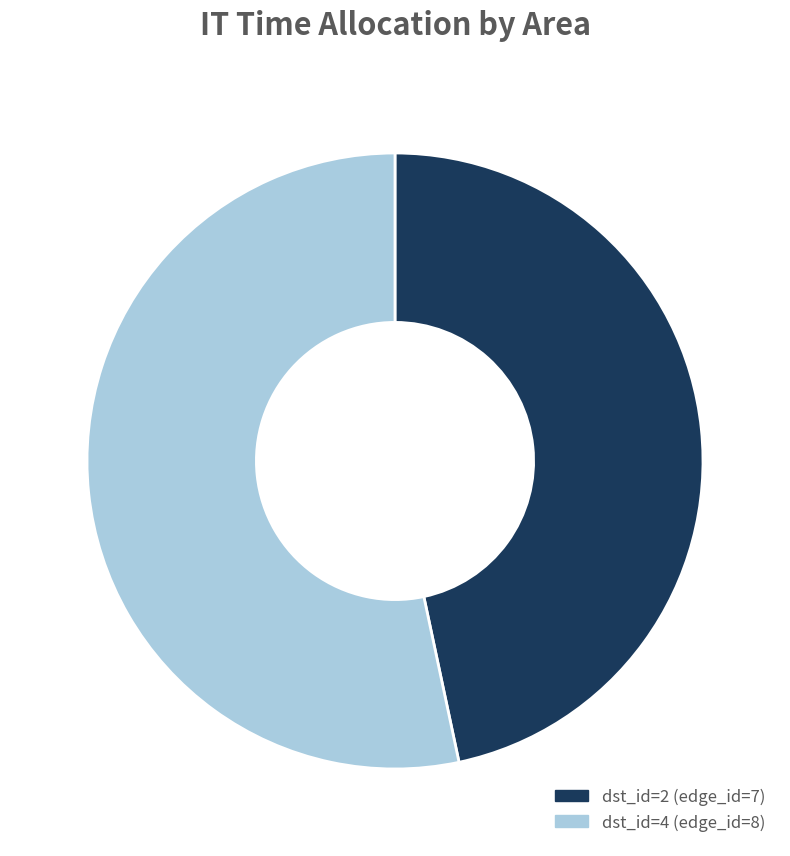

Count the number of slices in the pie.

2